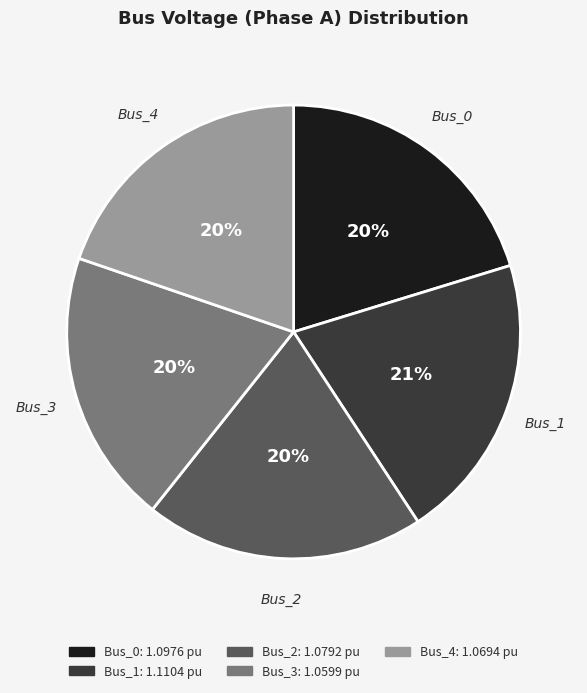

Is it true that Bus_0 is 13% of the pie?

False